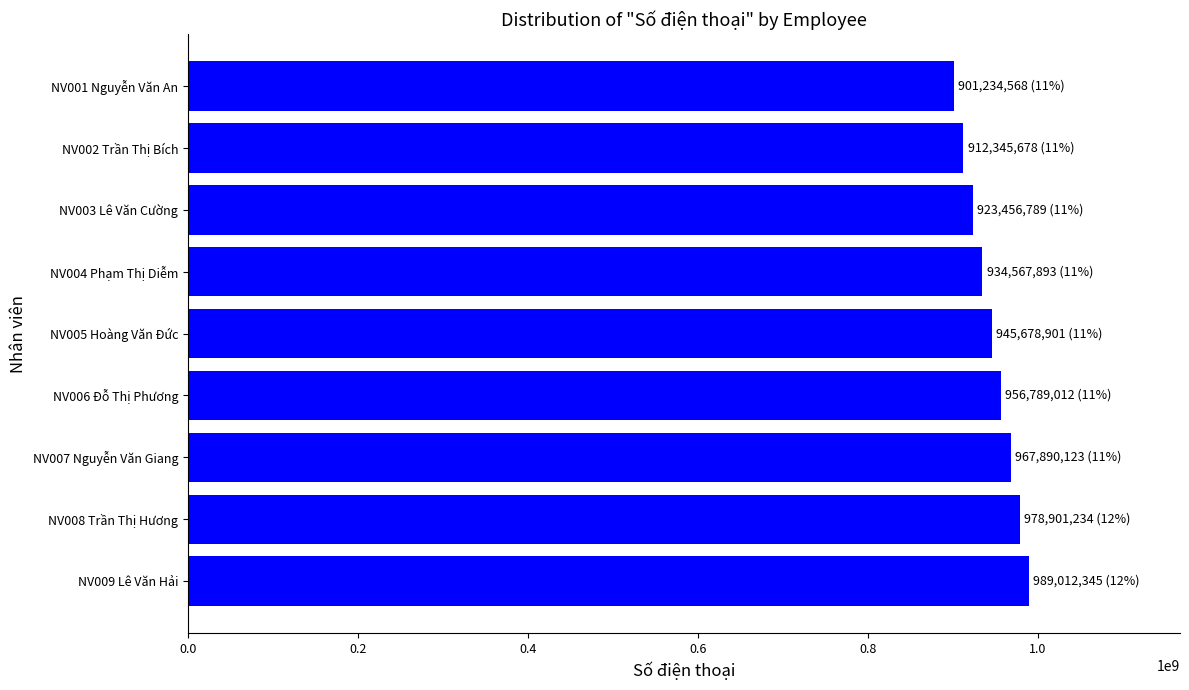

What is the value of the 1st bar from the top?

901234568